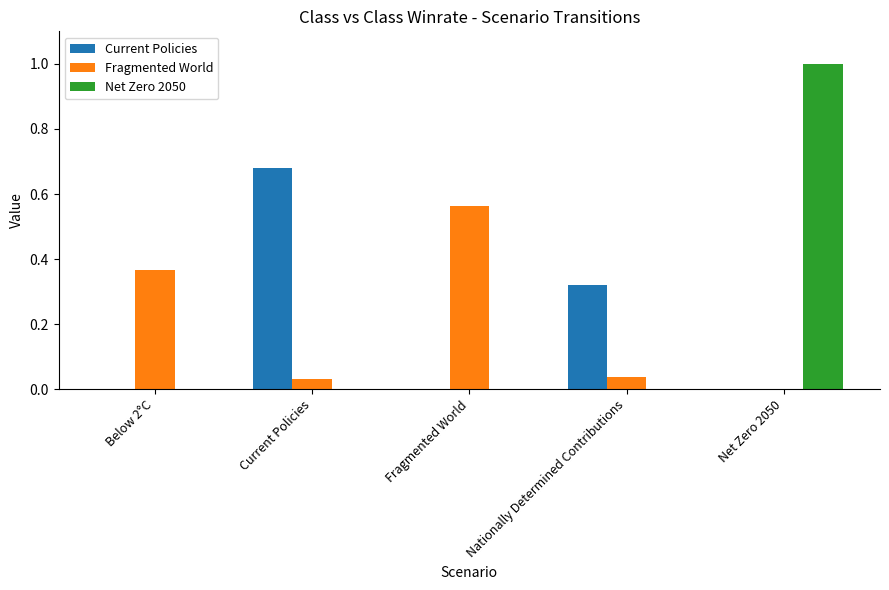

What is the difference between the Net Zero 2050 values at Net Zero 2050 and Fragmented World?

1.0